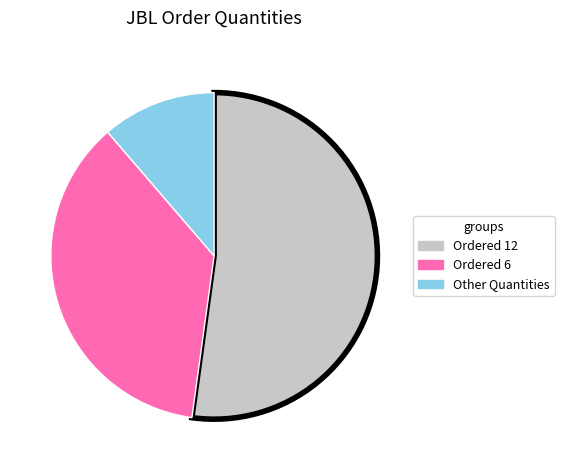

Does any single category account for the majority?

Yes